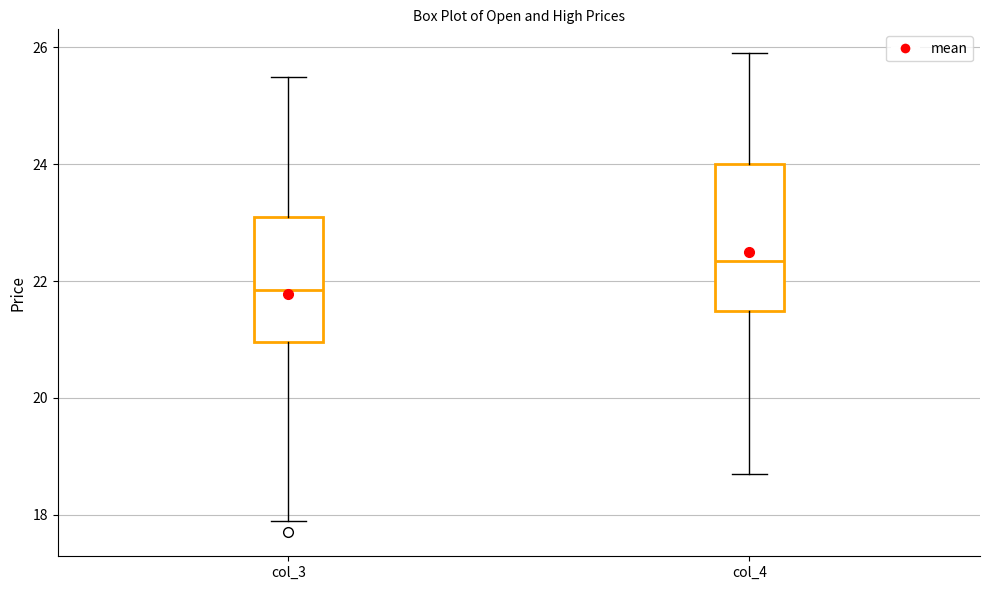

Which box has the highest median line?

col_4